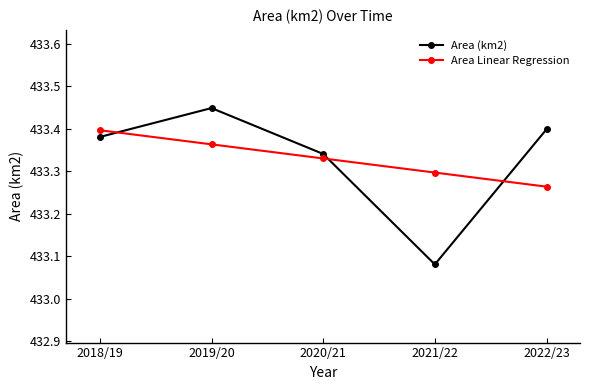

How many series are shown in this chart?

2